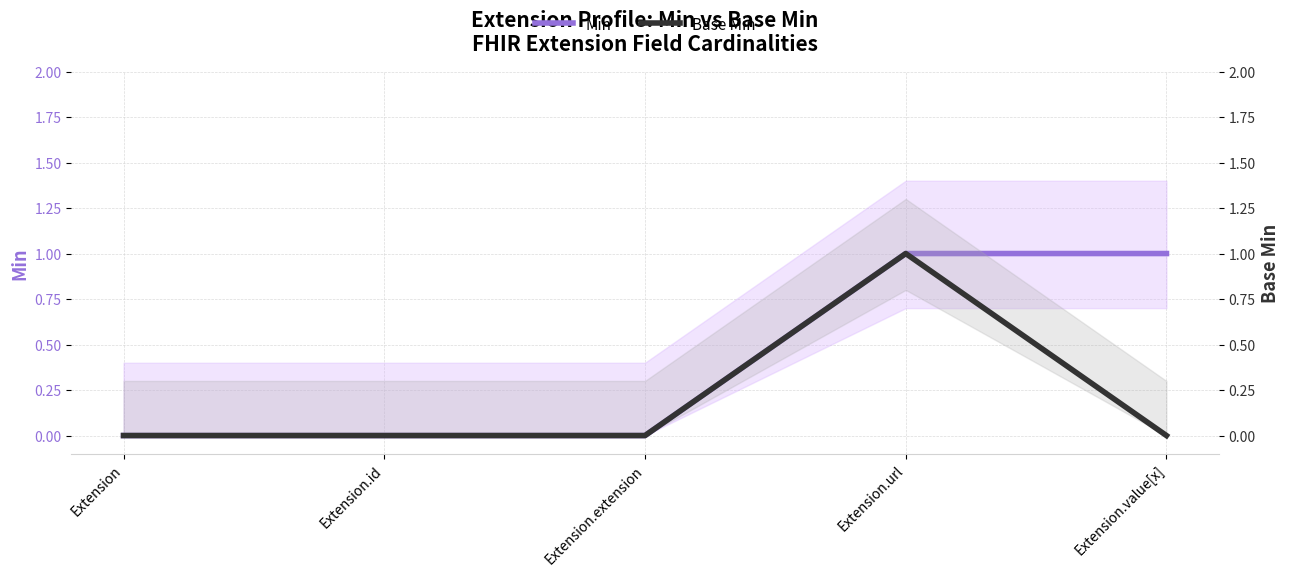

Which category has the lowest value across all series?

Extension